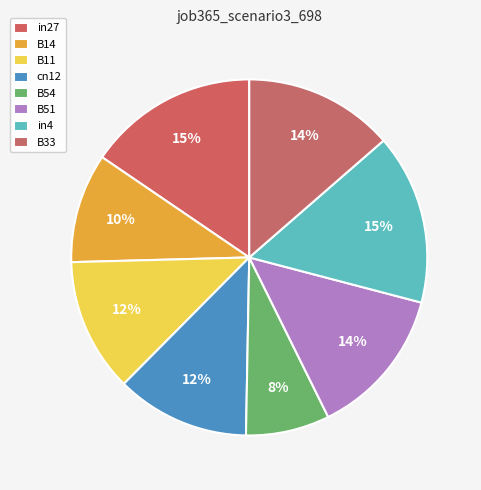

How many slices are in this pie chart?

8